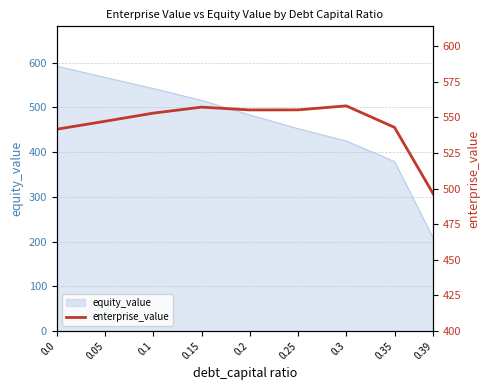

What is the smallest value displayed?

496.5